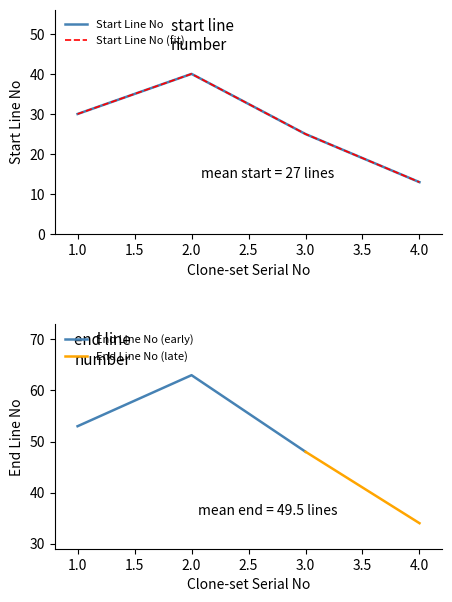

True or false: Start Line No has more than 2 points higher than both neighbors.

False